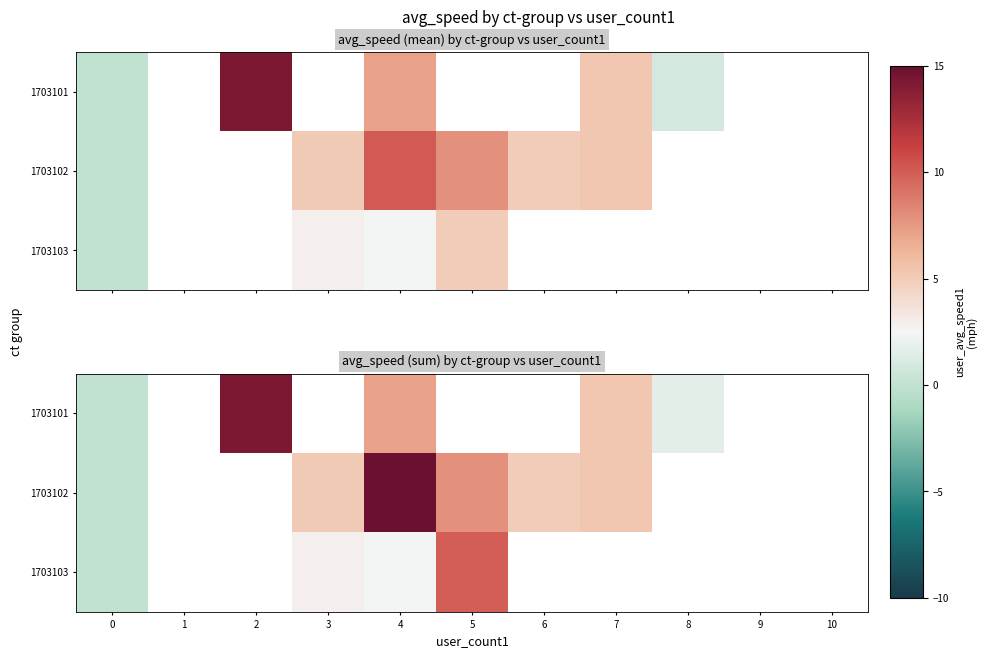

Is it true that 1703102 equals 3.0 at 5?

False